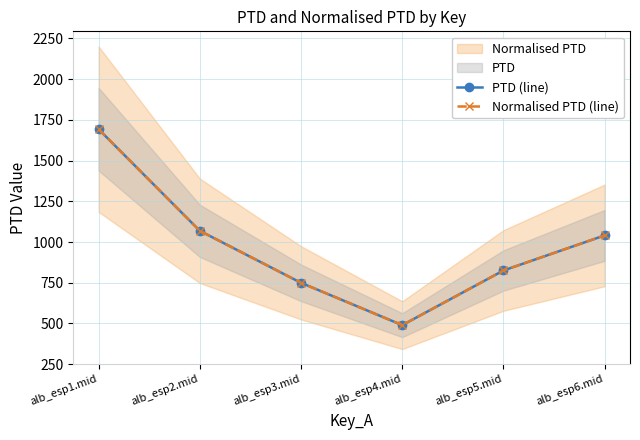

At which label is PTD (line) closest to 1091?

alb_esp2.mid